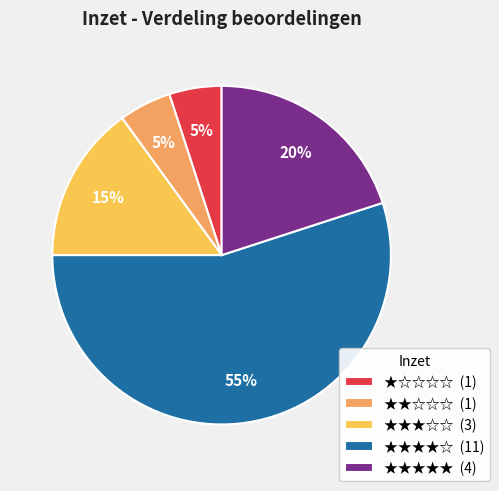

Count the number of slices in the pie.

5